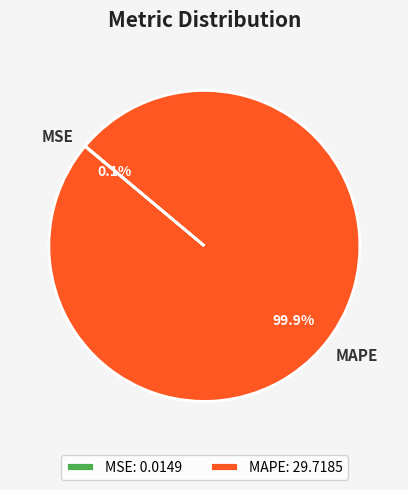

Does MAPE represent more than half of the total?

Yes